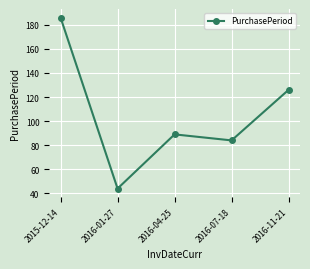

What is the difference between the values at 2015-12-14 and 2016-01-27?

142